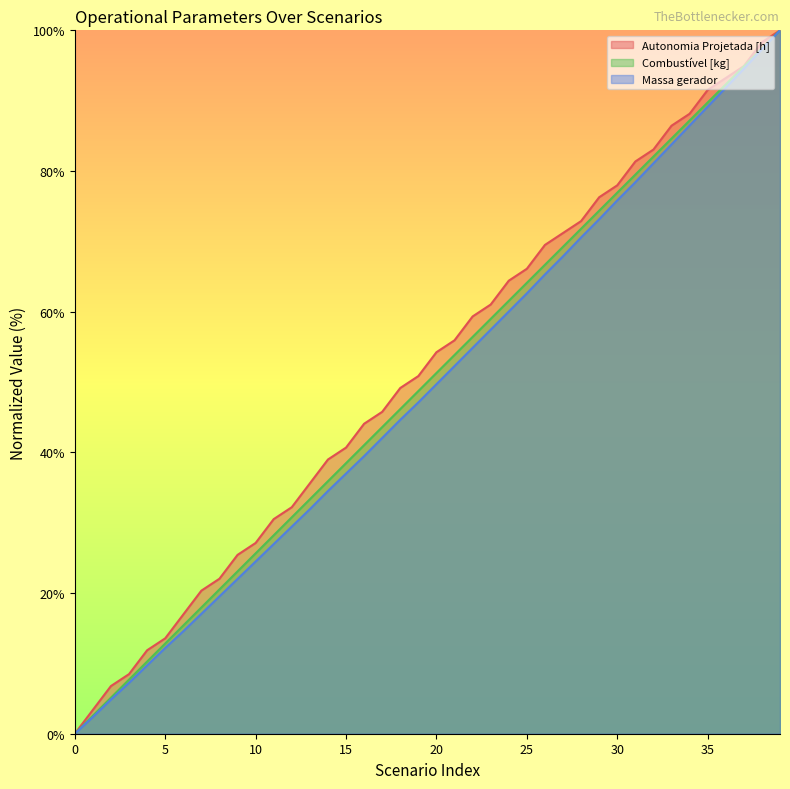

What are all the series names shown in the legend?

Autonomia Projetada [h], Combustível [kg], Massa gerador